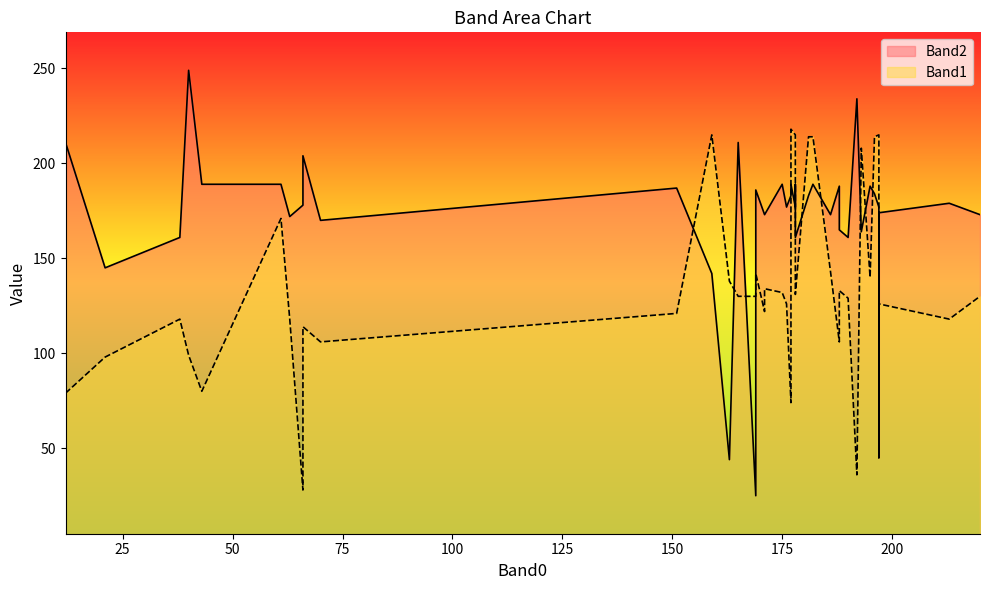

At which category is the sum across all series the highest?

177